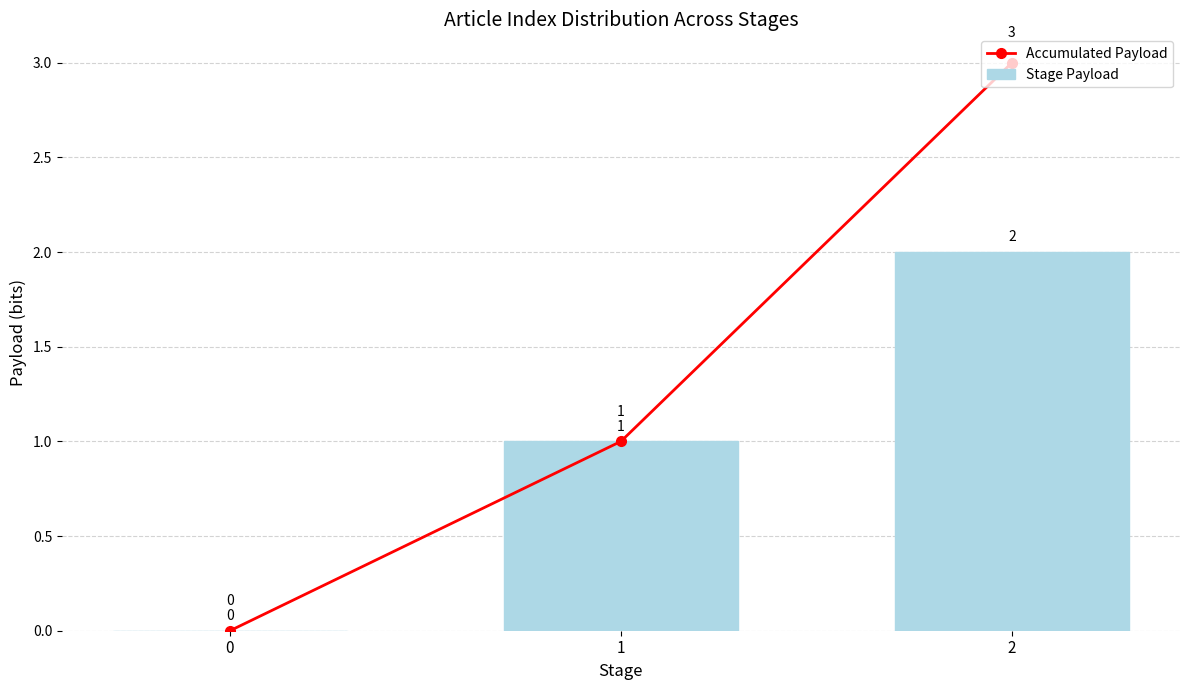

At which category is the sum across all series the highest?

2